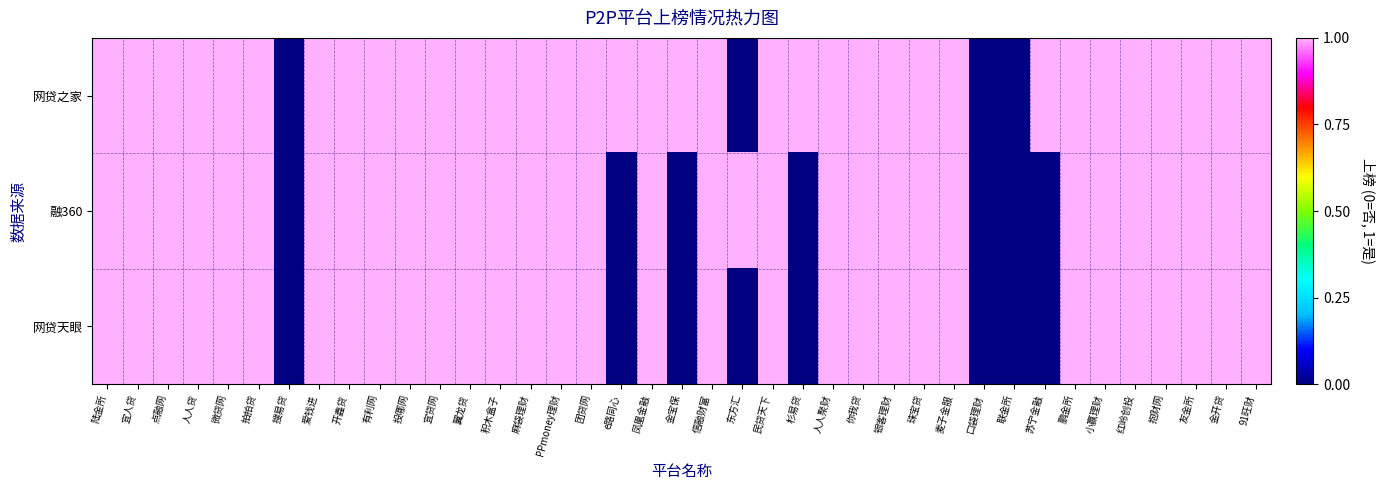

Reading left to right, extract all data points from this chart.

网贷之家: 陆金所=1	宜人贷=1	点融网=1	人人贷=1	微贷网=1	拍拍贷=1	搜易贷=0	爱钱进=1	开鑫贷=1	有利网=1	投哪网=1	宜贷网=1	翼龙贷=1	积木盒子=1	麻袋理财=1	PPmoney理财=1	团贷网=1	e路同心=1	凤凰金融=1	金宝保=1	信融财富=1	东方汇=0	民贷天下=1	杉易贷=1	人人聚财=1	你我贷=1	银客理财=1	珠宝贷=1	麦子金服=1	口袋理财=0	联金所=0	苏宁金融=1	鹏金所=1	小赢理财=1	红岭创投=1	抱财网=1	友金所=1	金开贷=1	91旺财=1
融360: 陆金所=1	宜人贷=1	点融网=1	人人贷=1	微贷网=1	拍拍贷=1	搜易贷=0	爱钱进=1	开鑫贷=1	有利网=1	投哪网=1	宜贷网=1	翼龙贷=1	积木盒子=1	麻袋理财=1	PPmoney理财=1	团贷网=1	e路同心=0	凤凰金融=1	金宝保=0	信融财富=1	东方汇=1	民贷天下=1	杉易贷=0	人人聚财=1	你我贷=1	银客理财=1	珠宝贷=1	麦子金服=1	口袋理财=0	联金所=0	苏宁金融=0	鹏金所=1	小赢理财=1	红岭创投=1	抱财网=1	友金所=1	金开贷=1	91旺财=1
网贷天眼: 陆金所=1	宜人贷=1	点融网=1	人人贷=1	微贷网=1	拍拍贷=1	搜易贷=0	爱钱进=1	开鑫贷=1	有利网=1	投哪网=1	宜贷网=1	翼龙贷=1	积木盒子=1	麻袋理财=1	PPmoney理财=1	团贷网=1	e路同心=0	凤凰金融=1	金宝保=0	信融财富=1	东方汇=0	民贷天下=1	杉易贷=0	人人聚财=1	你我贷=1	银客理财=1	珠宝贷=1	麦子金服=1	口袋理财=0	联金所=0	苏宁金融=0	鹏金所=1	小赢理财=1	红岭创投=1	抱财网=1	友金所=1	金开贷=1	91旺财=1